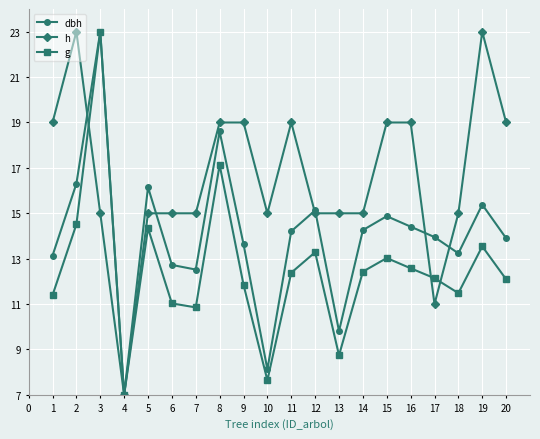

In dbh, how many points are lower than both neighbors (excluding endpoints)?

5